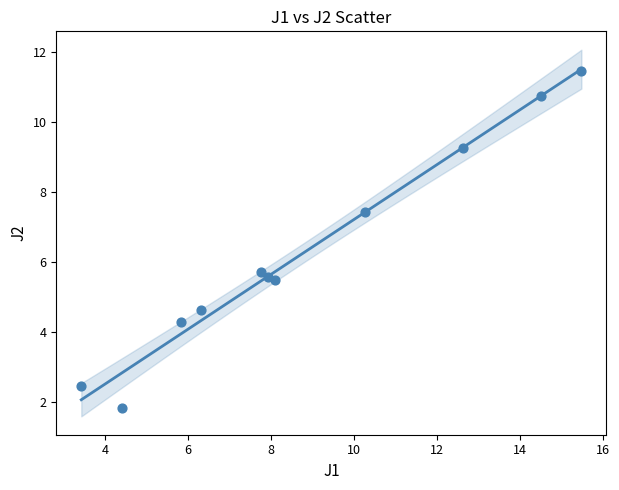

What is the average X value?

8.8